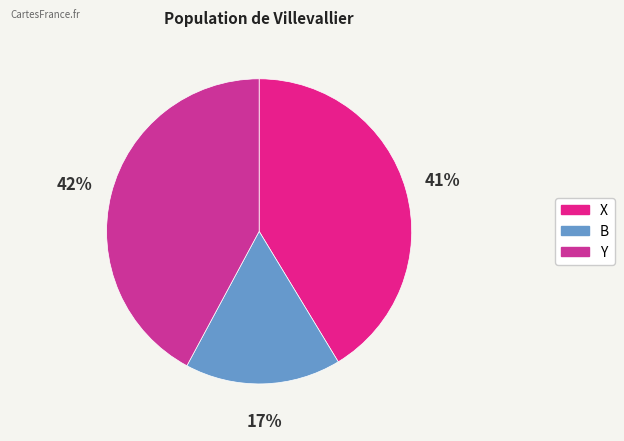

How many slices are in this pie chart?

3